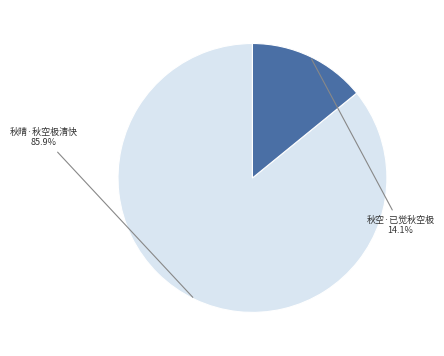

What portion of the pie excludes 秋空·已觉秋空极?

85.9%